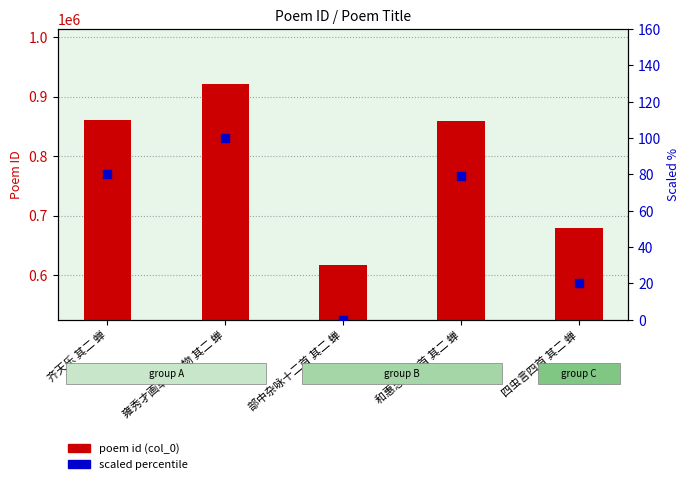

What is the total value across all series at 四虫言四首 其二 蝉?

679078.1